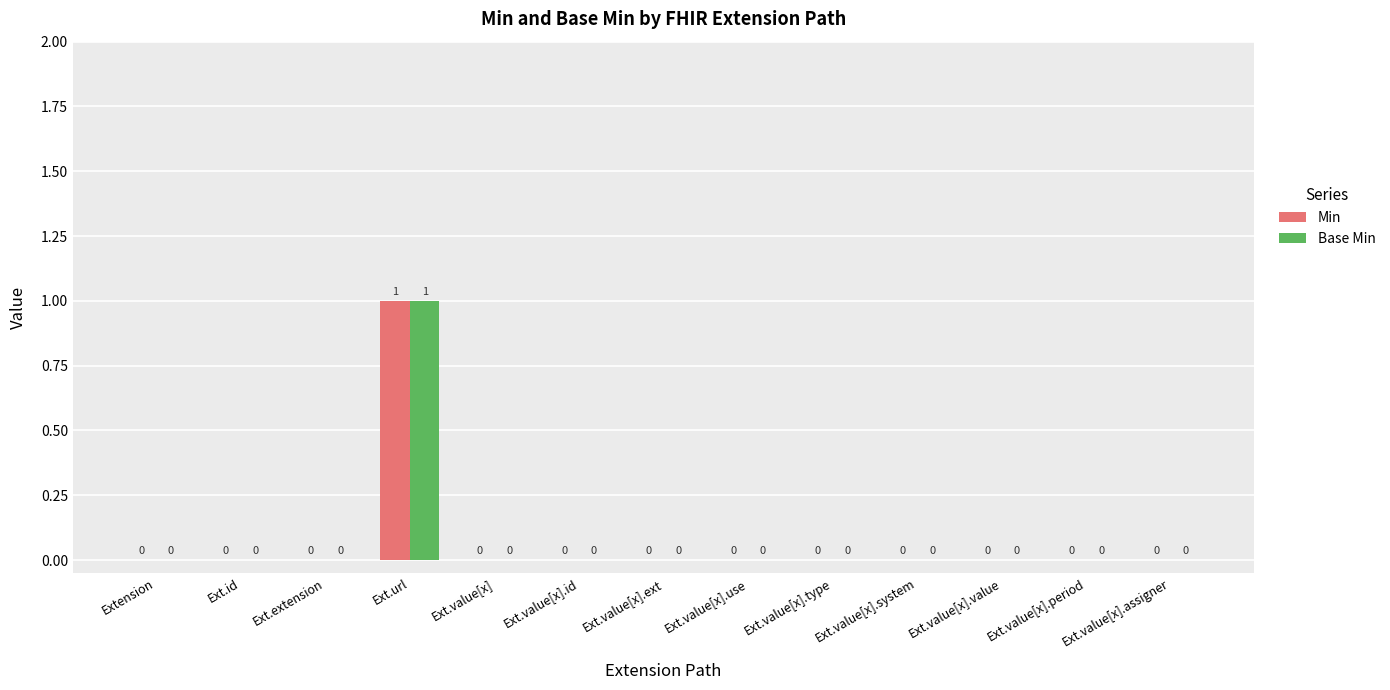

At which category is the sum across all series the highest?

Ext.url